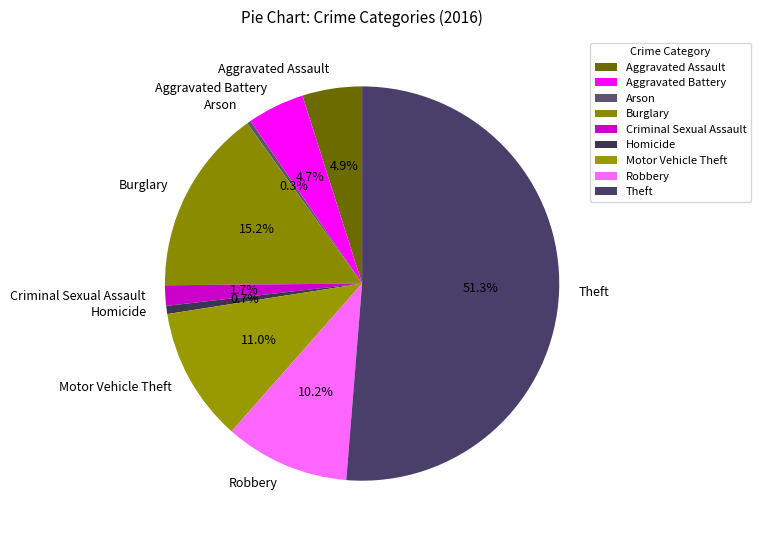

Between Criminal Sexual Assault and Theft, which is larger?

Theft